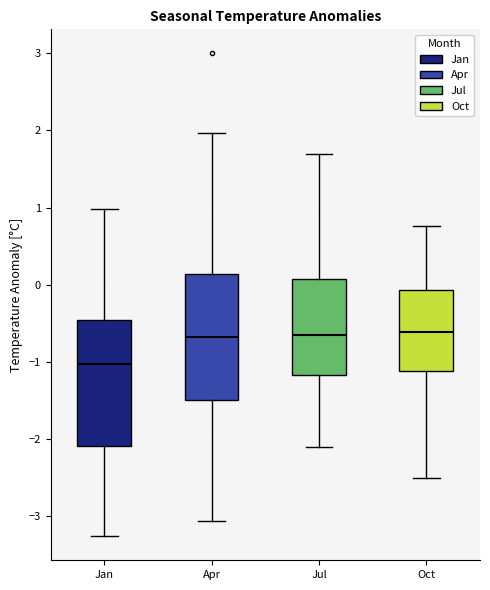

Reading left to right, transcribe this box plot: for each box, give where its median line is, the range the box spans, and where its two whiskers end, as read against the y-axis. The values are not printed on the chart, so give them approximately, as read against the axis.

Jan: median -1.0, box -2.1 to -0.5, whiskers -3.3 to 1.0
Apr: median -0.7, box -1.5 to 0.1, whiskers -3.1 to 2.0
Jul: median -0.7, box -1.2 to 0.1, whiskers -2.1 to 1.7
Oct: median -0.6, box -1.1 to -0.1, whiskers -2.5 to 0.8